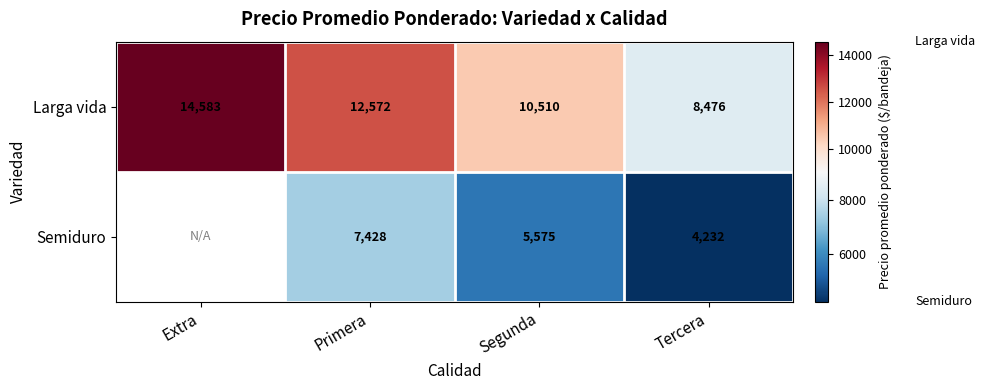

What is the average value of the Larga vida series?

11535